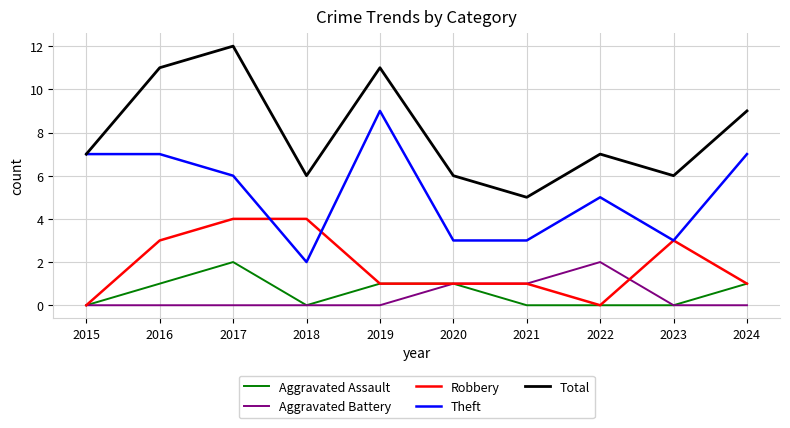

Is this an area chart (filled region under the line)?

No